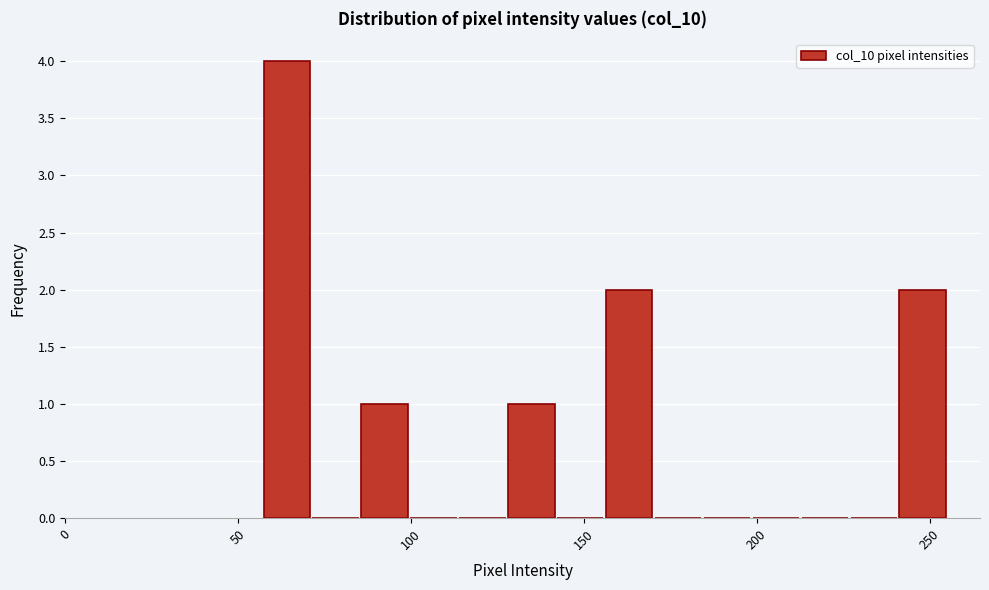

Around what value on the x-axis is the tallest bar? Give the approximate position of its centre, as read against the axis.

65